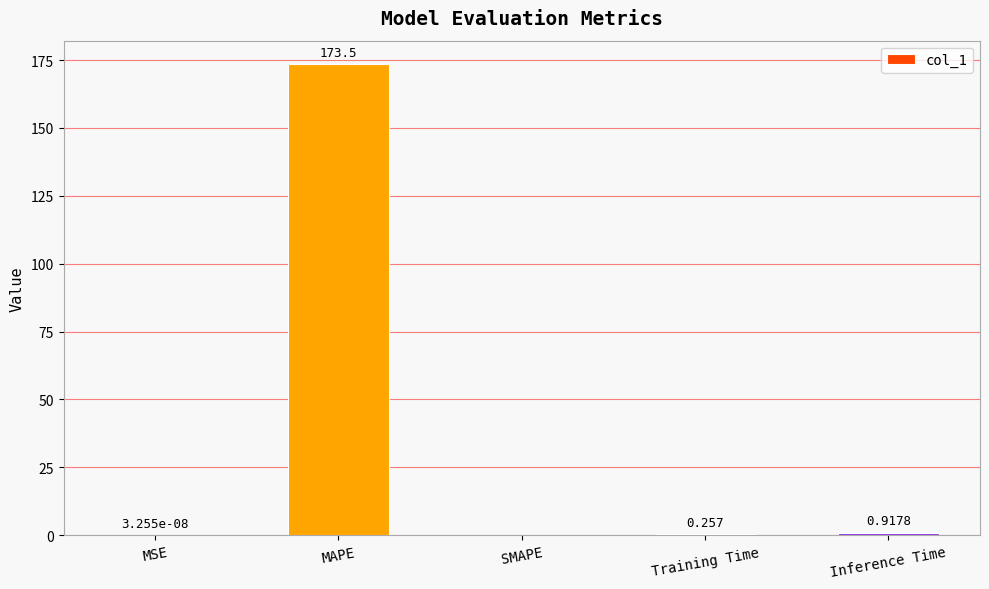

Between Inference Time and MSE, which is larger?

Inference Time